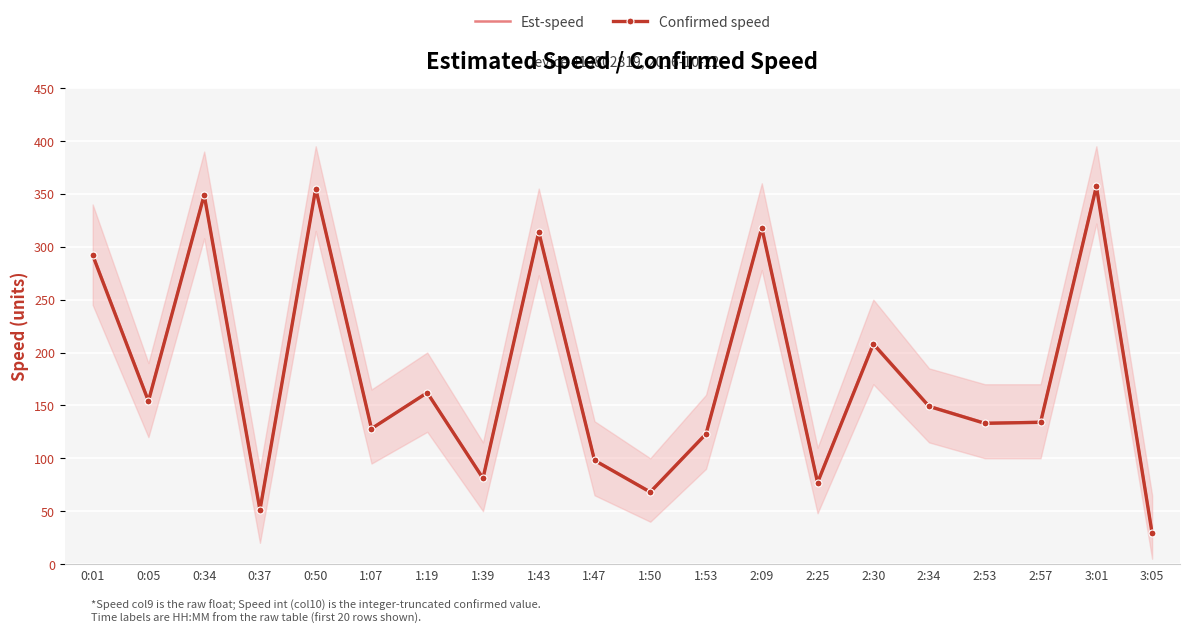

Where is Confirmed speed nearest to the value 193?

2:30